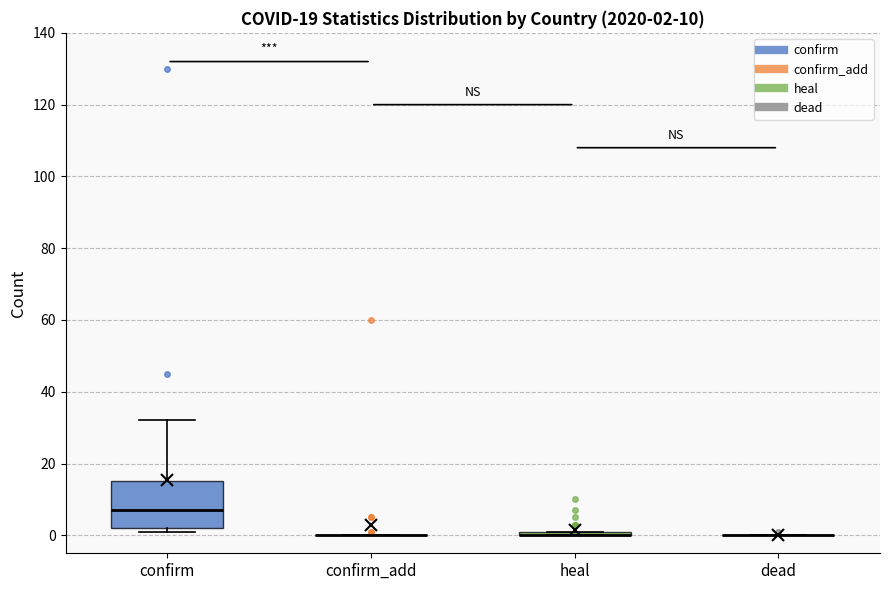

Which box is the tallest, from its lower edge to its upper edge?

confirm